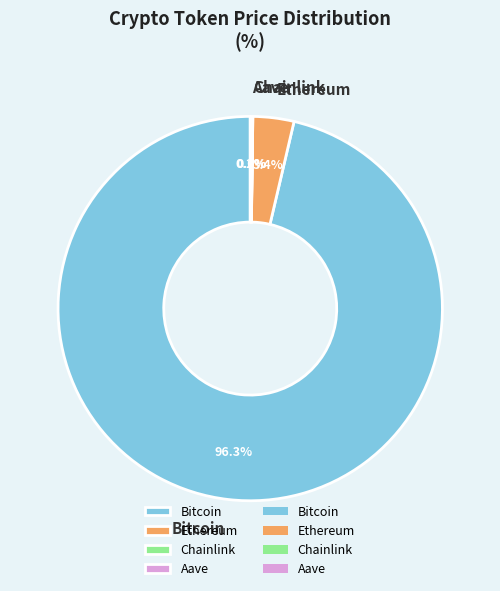

Which category has the biggest portion of the pie?

Bitcoin